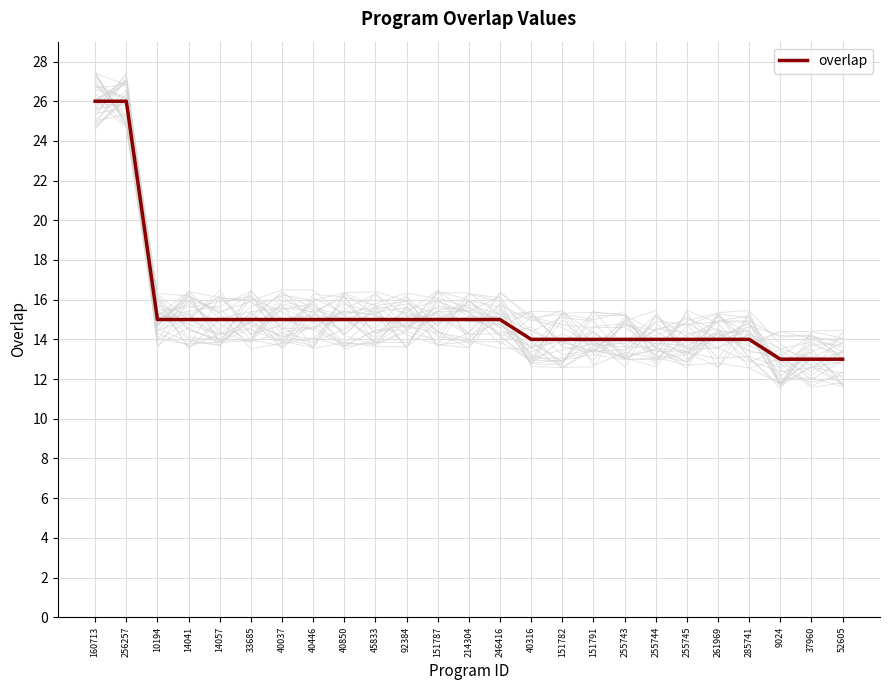

Rank the categories by value from lowest to highest.

9024, 37960, 52605, 40316, 151782, 151791, 255743, 255744, 255745, 261969, 285741, 10194, 14041, 14057, 33685, 40037, 40446, 40850, 45833, 92384, 151787, 214304, 246416, 160713, 256257